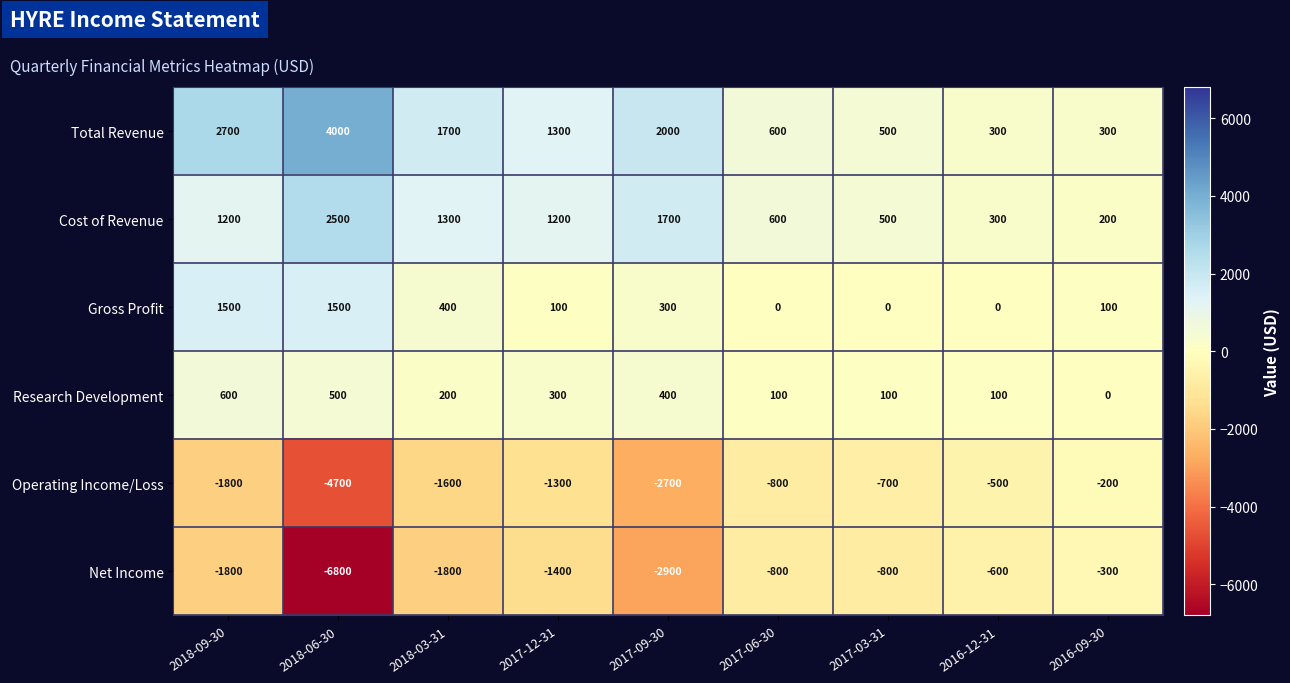

Which series has the largest total across all categories?

Total Revenue